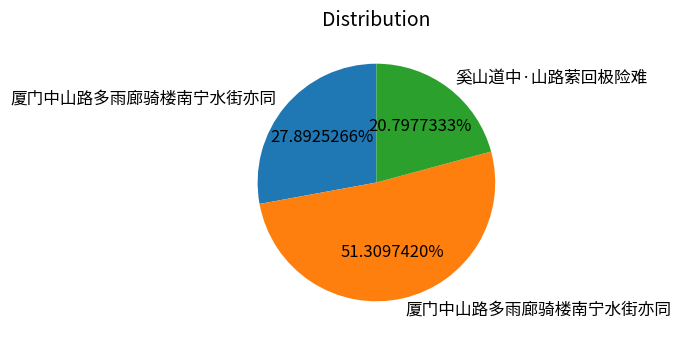

Is there any slice that represents more than half of the pie?

Yes